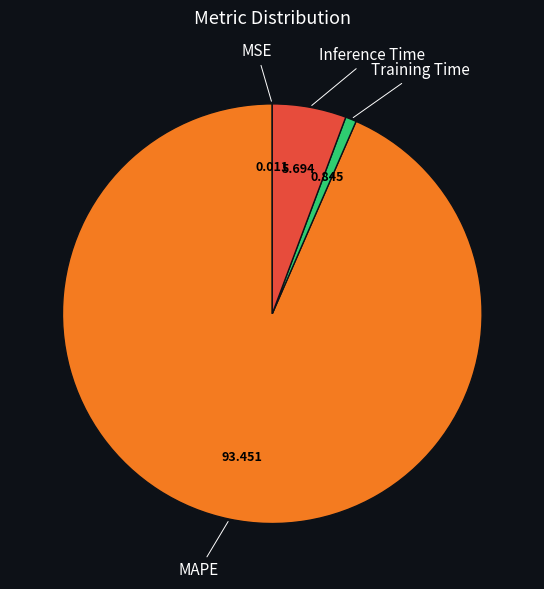

Does any single category account for the majority?

Yes